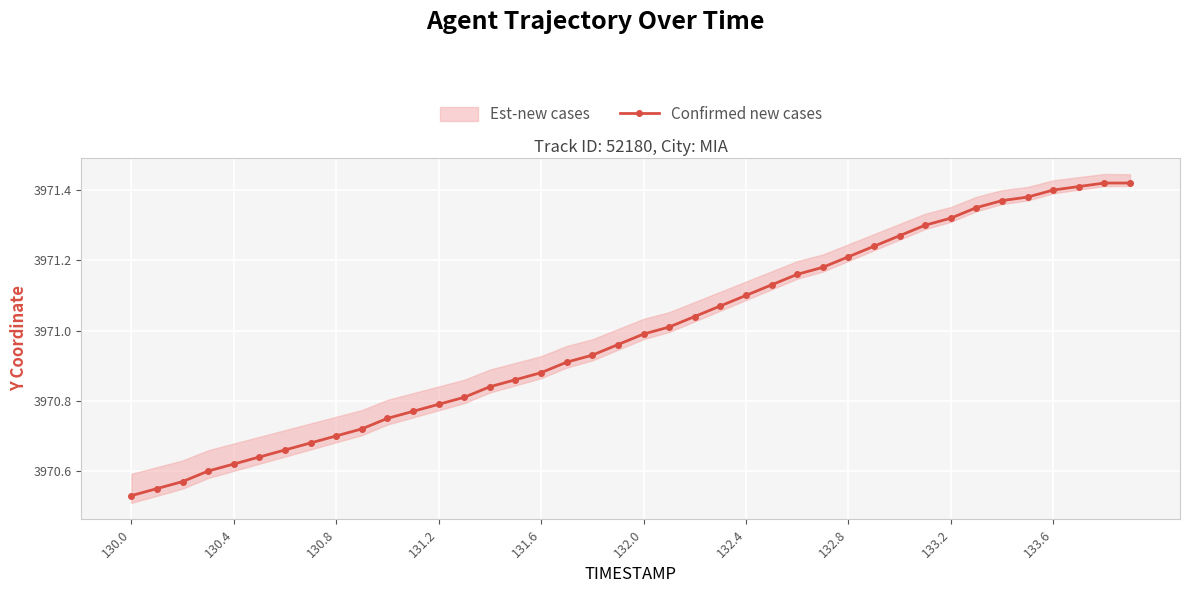

Which category has the lowest value across all series?

130.0